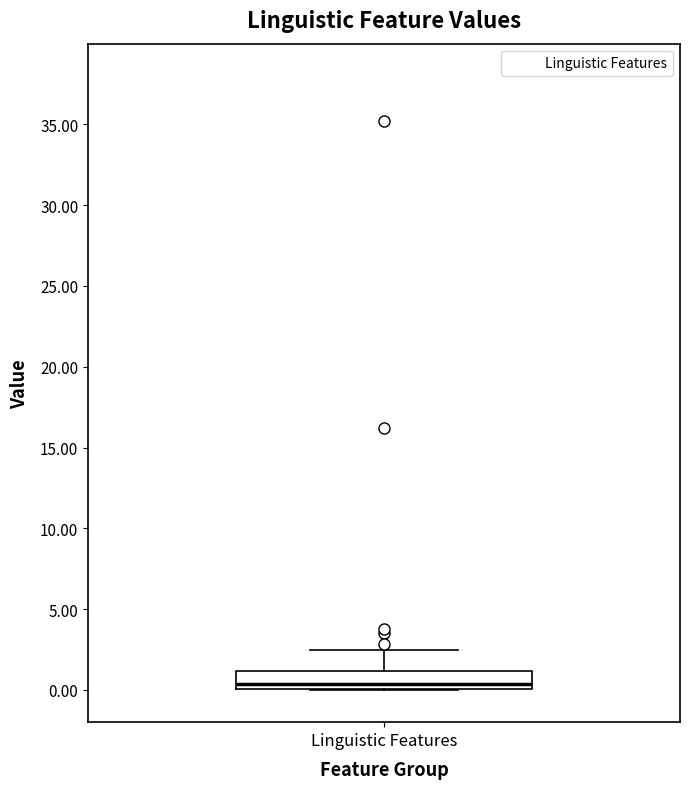

Read this box plot against the y-axis: the position of the median line, the range covered by the box, and the ends of both whiskers. The values are not printed on the chart, so give them approximately, as read against the axis.

median 0.5, box 0.0 to 1.0, whiskers 0.0 to 2.5